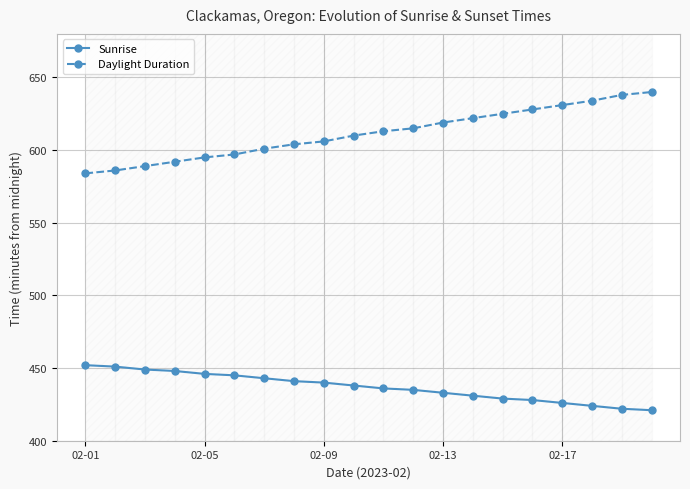

What are all the series names shown in the legend?

Sunrise, Daylight Duration